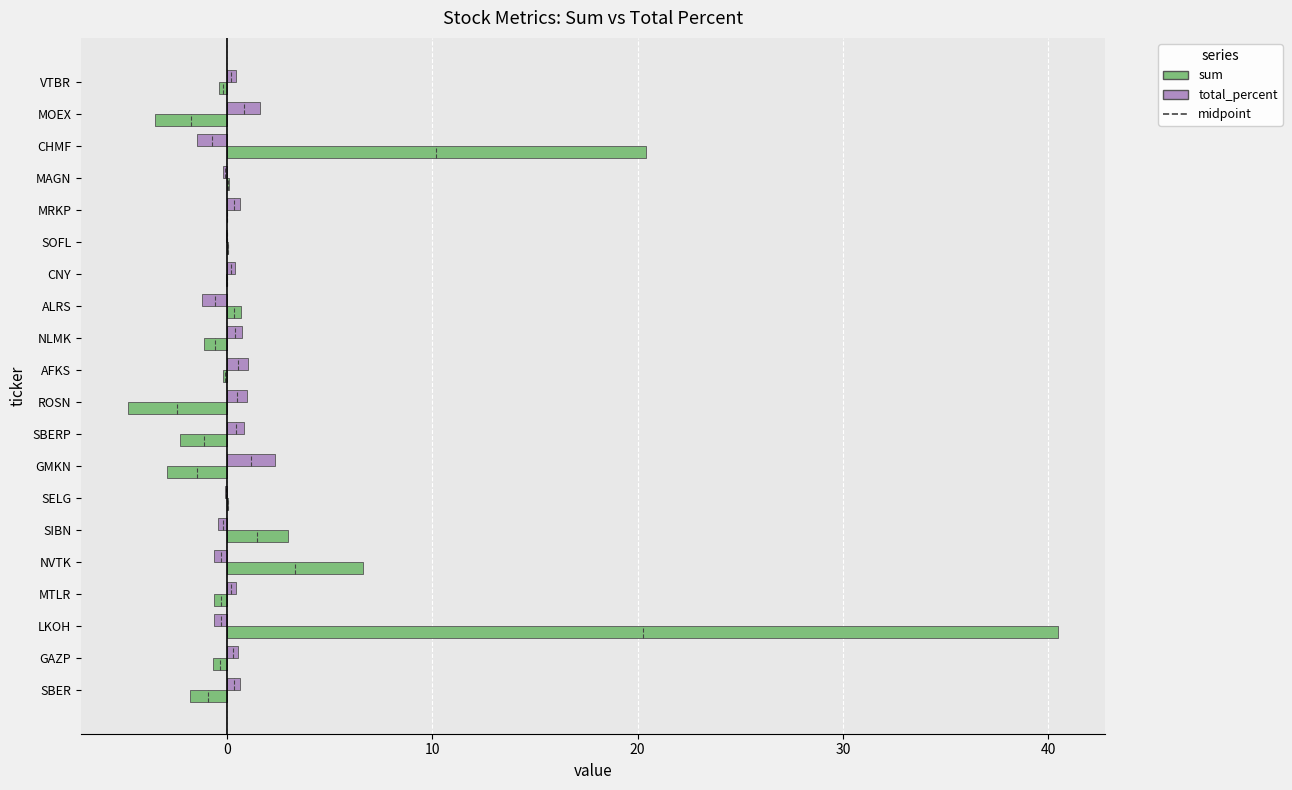

What is the value of the sum (mirrored left) bar at the 17th from the left?

0.1